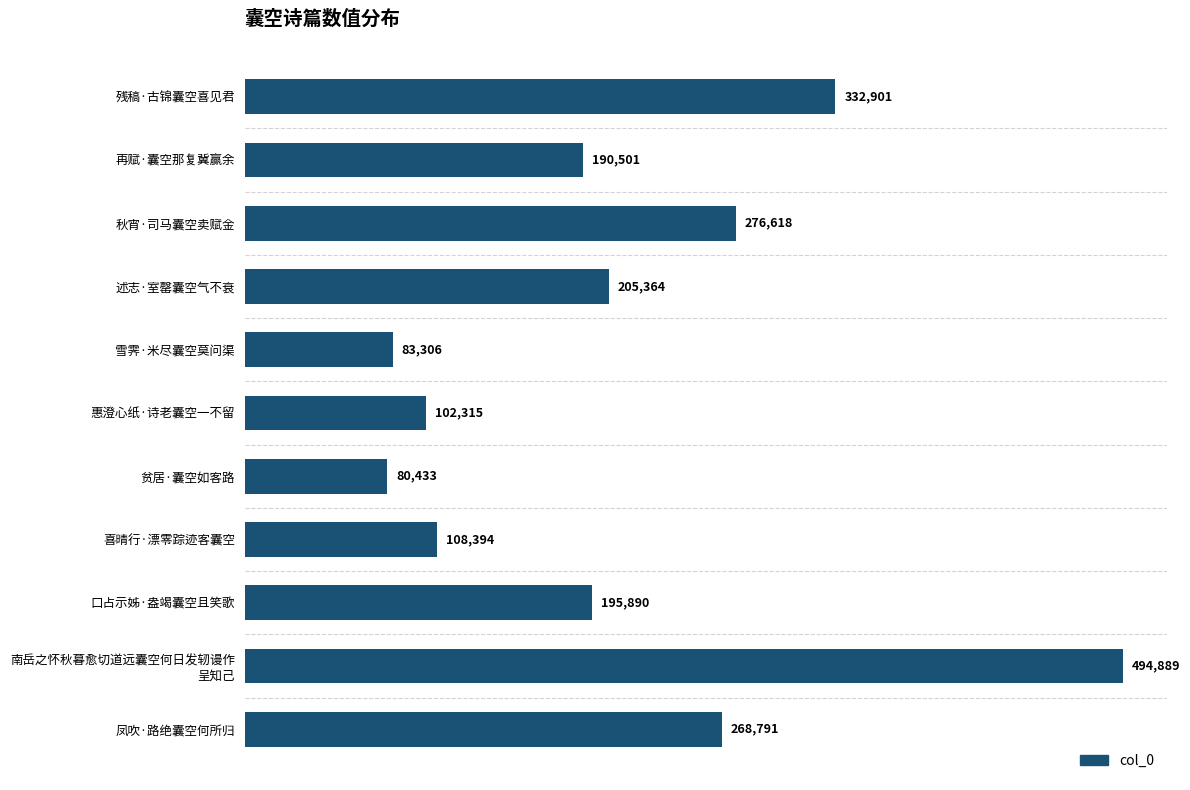

What is the greatest value displayed?

494889